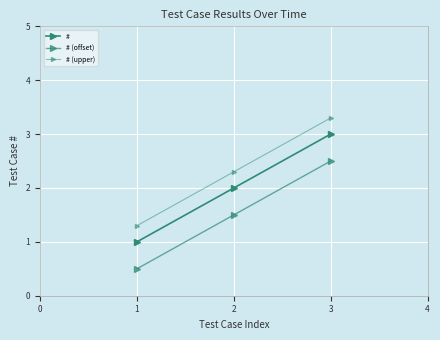

What is the difference between the maximum and second lowest values in the # (offset) series?

1.0